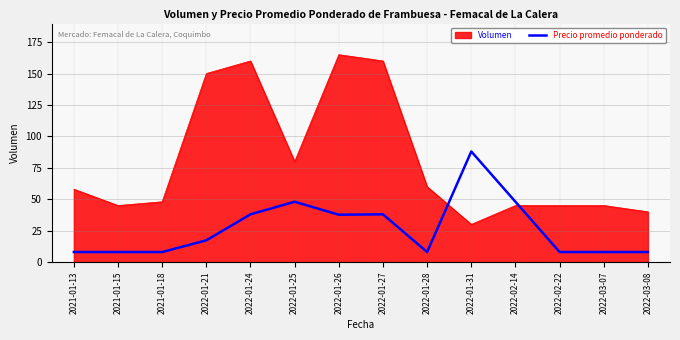

Which series has the largest total across all categories?

Volumen